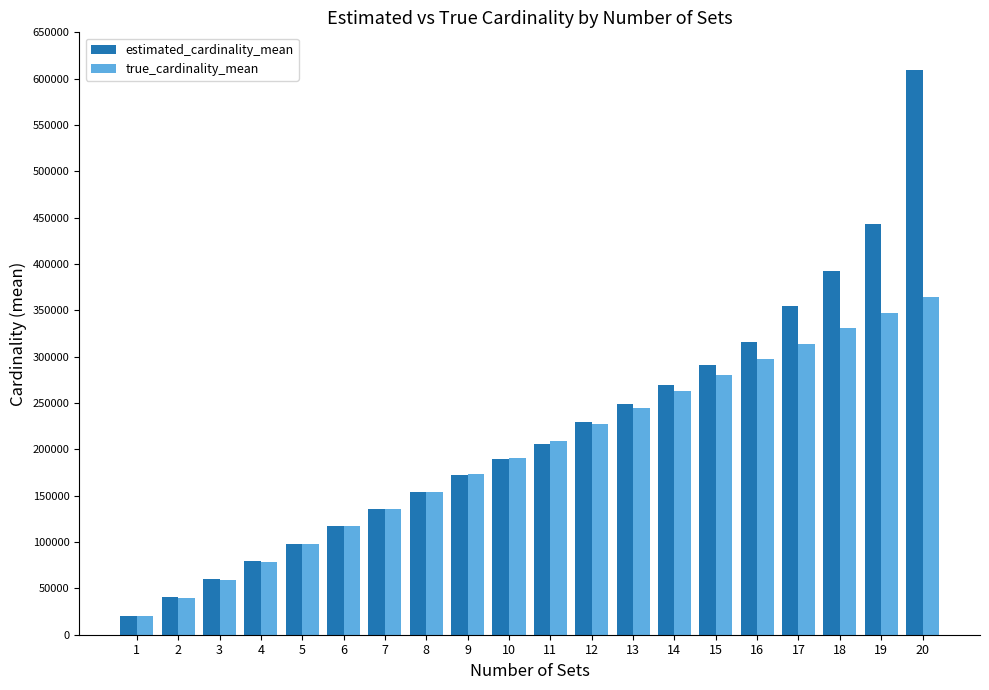

At 19, list the series in order from smallest to largest.

true_cardinality_mean, estimated_cardinality_mean